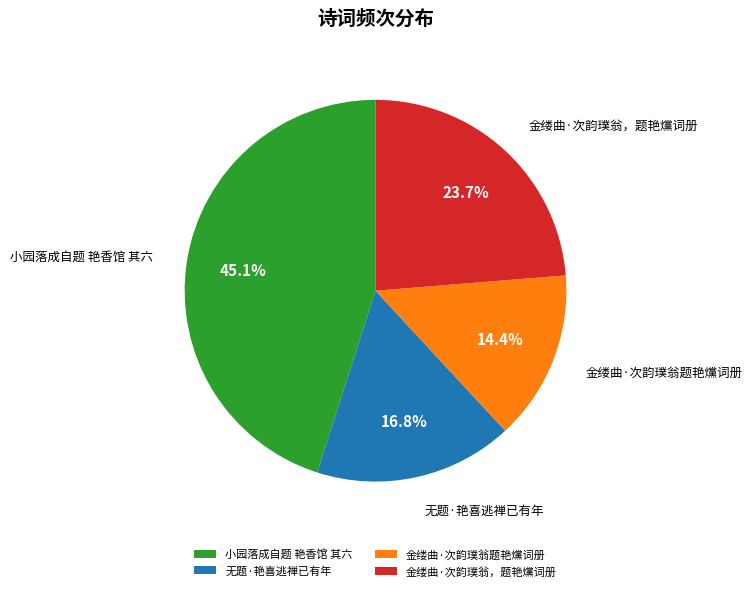

Which category has the biggest portion of the pie?

小园落成自题 艳香馆 其六